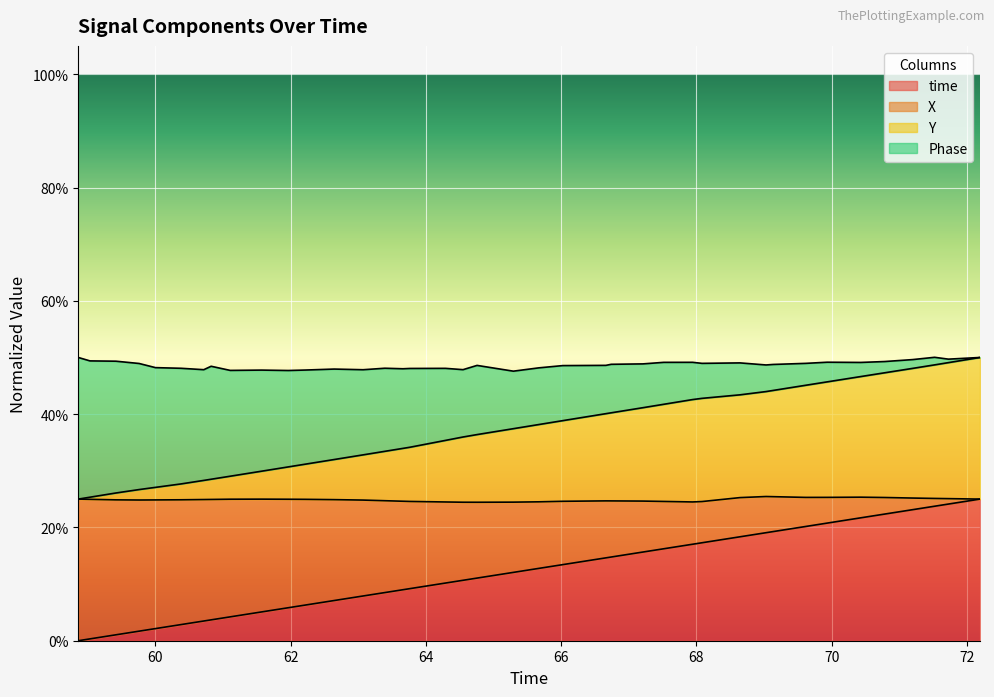

True or false: X and time intersect in this chart.

False